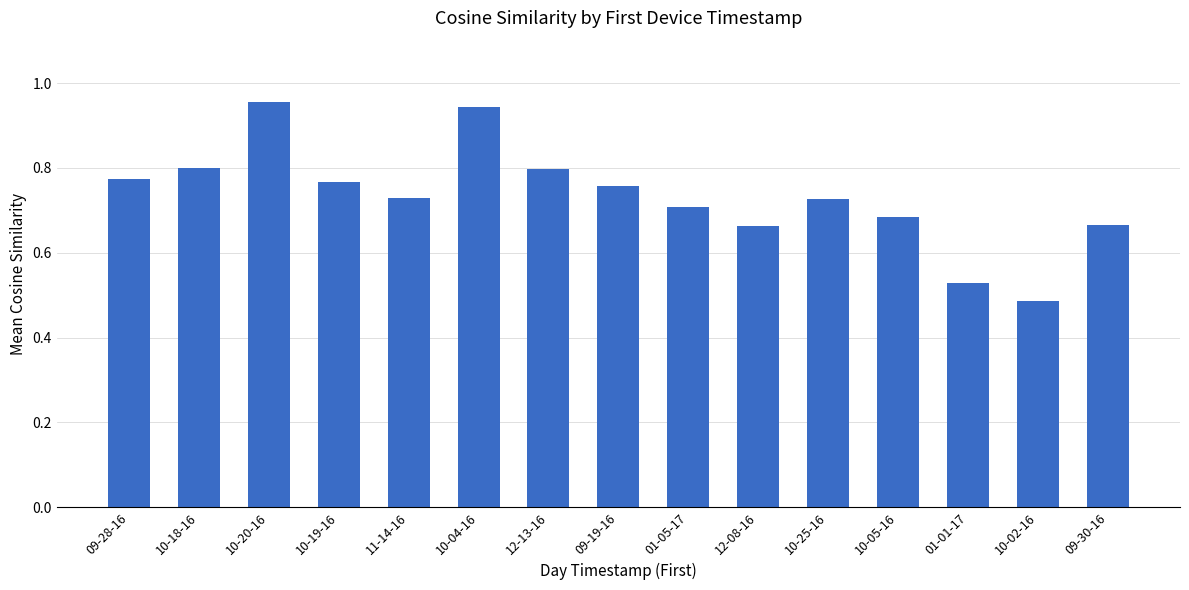

Are the bars horizontal?

No